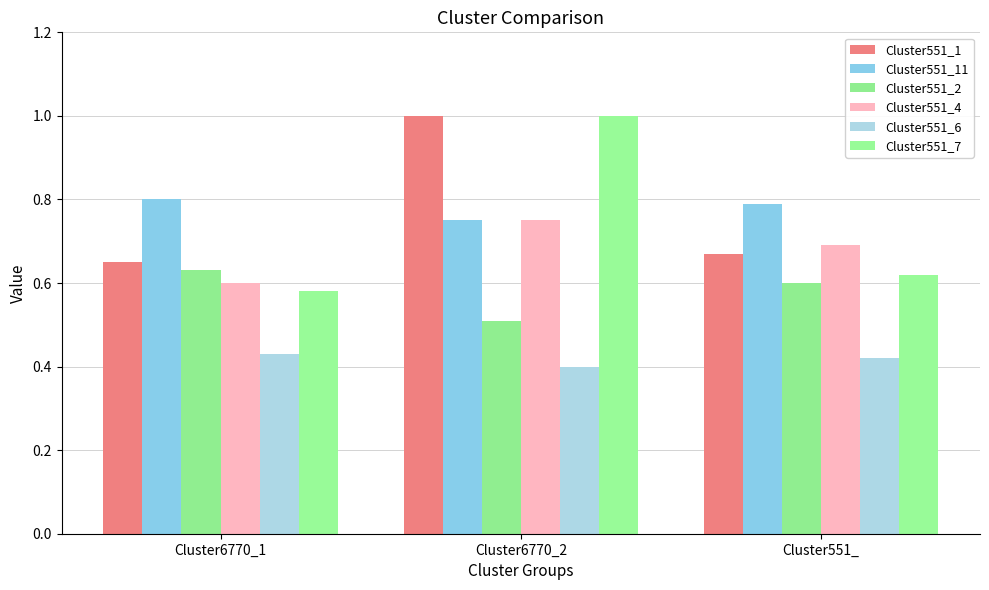

What is the value of the Cluster551_1 bar at the 3rd from the left?

0.7